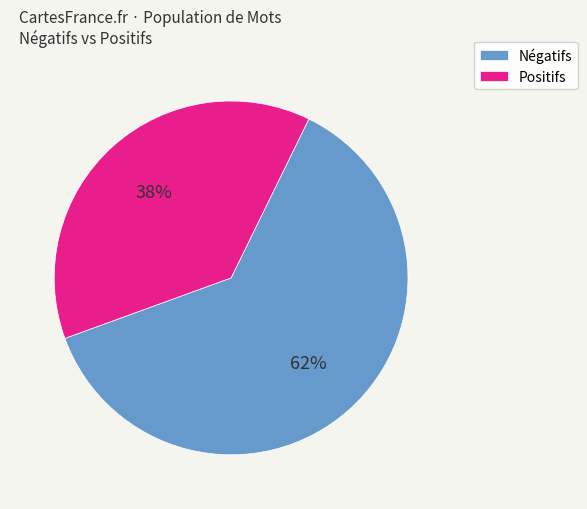

Is it true that Positifs is 38% of the pie?

True